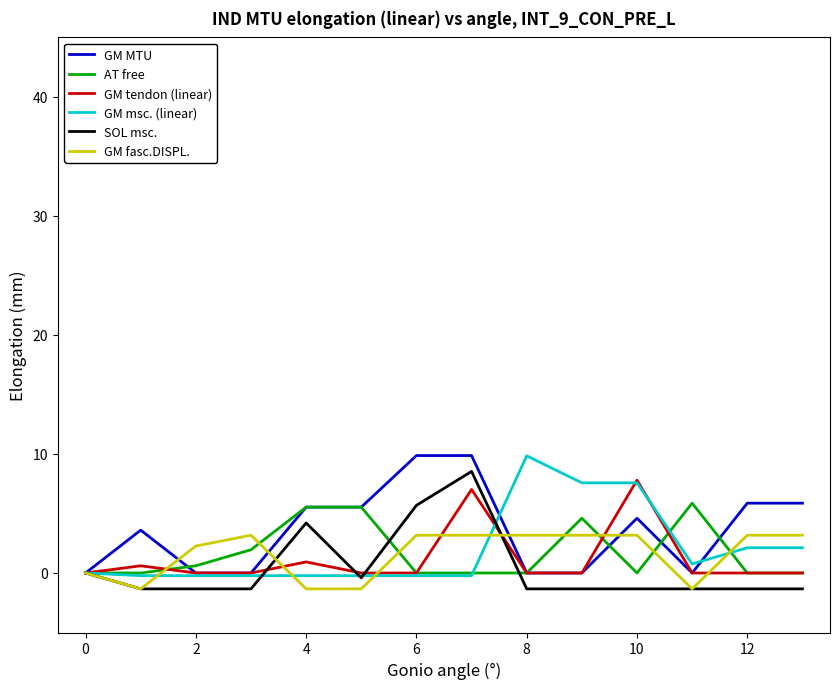

What are all the series names shown in the legend?

GM MTU, AT free, GM tendon (linear), GM msc. (linear), SOL msc., GM fasc.DISPL.